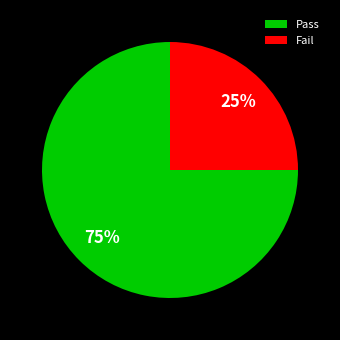

The Pass slice represents 64% of the pie. True or false?

False